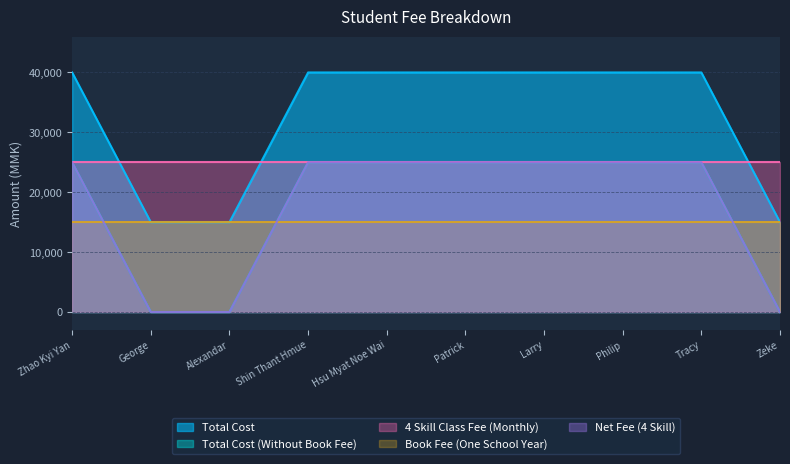

The value of Total Cost (Without Book Fee) at Shin Thant Hmue is 17417. True or false?

False